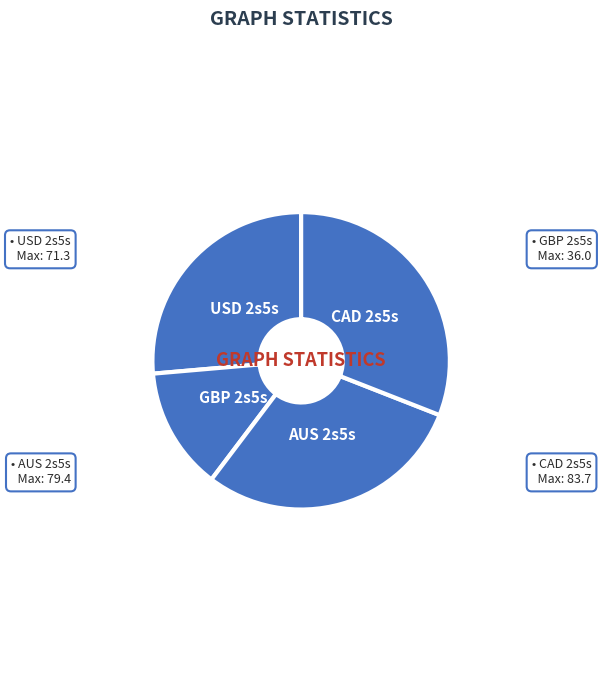

Count the number of slices in the pie.

4